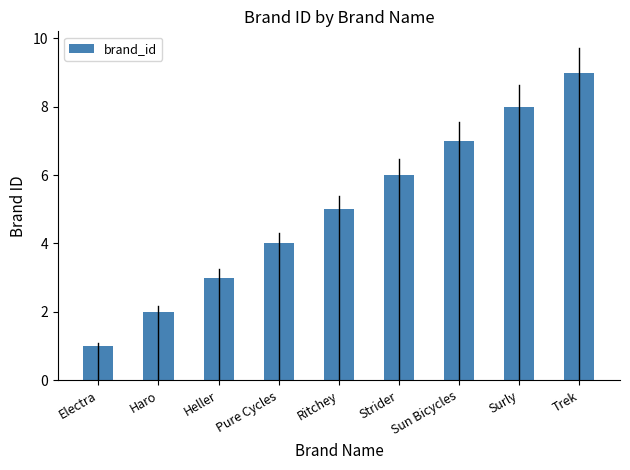

The chart shows a value of 1 at Electra. True or false?

True